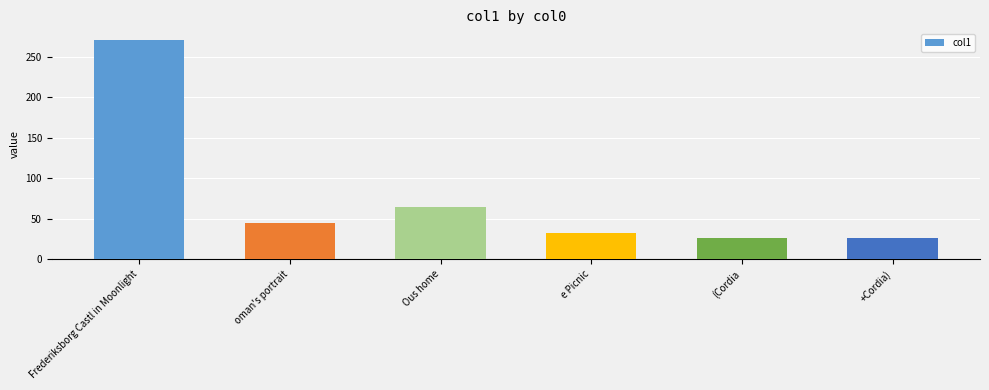

What is the difference between the maximum and minimum values?

244.0